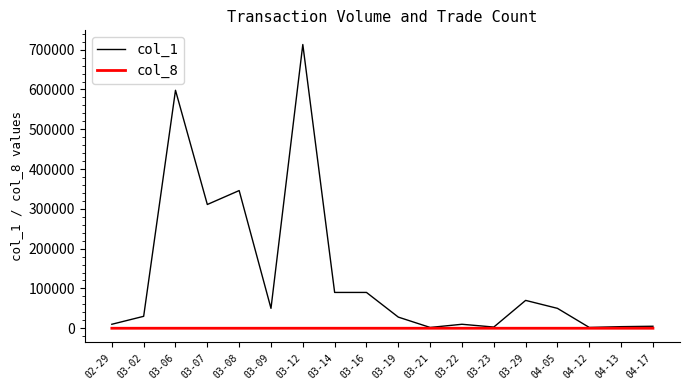

True or false: col_8 has more than 1 interior local peaks.

True